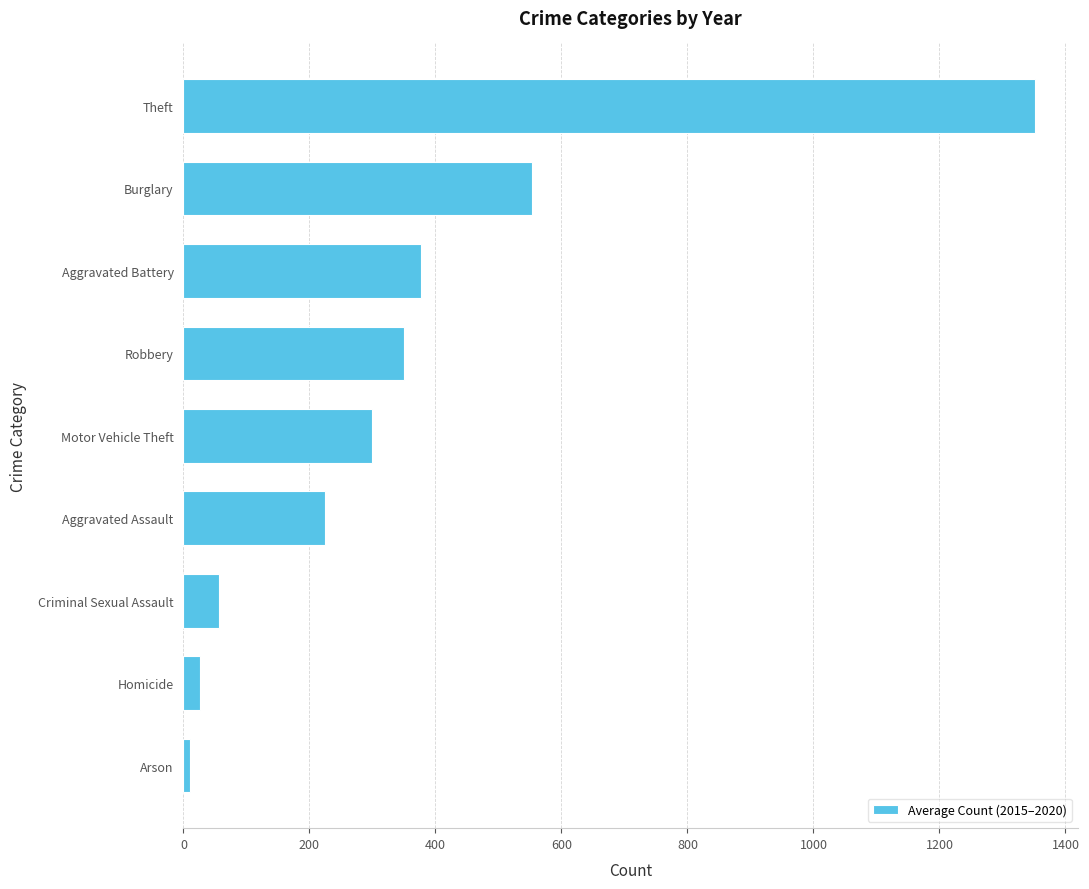

Which has a higher value, Aggravated Battery or Arson?

Aggravated Battery